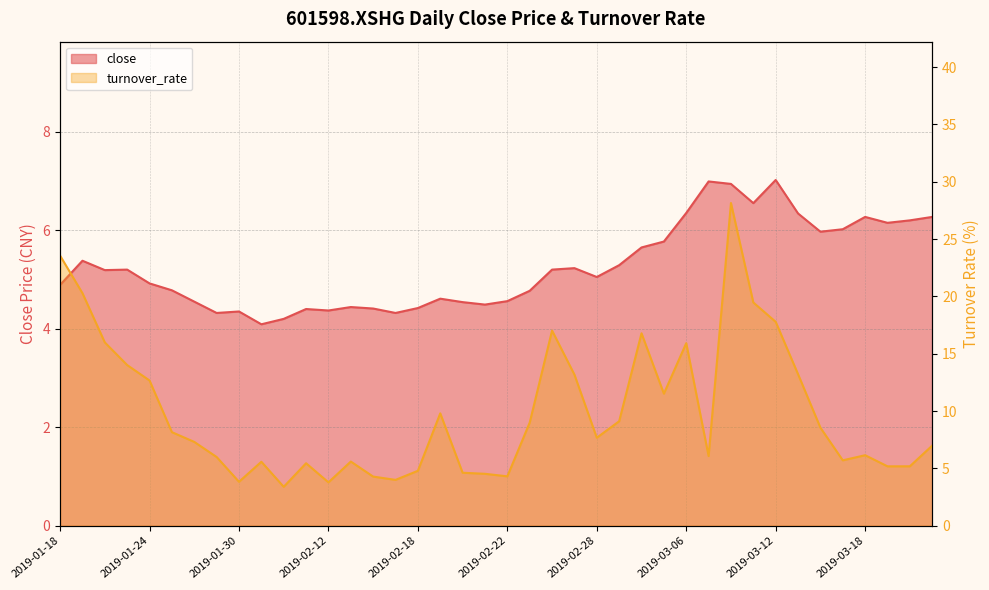

What is the difference between the turnover_rate values at 2019-01-21 and 2019-02-22?

16.0